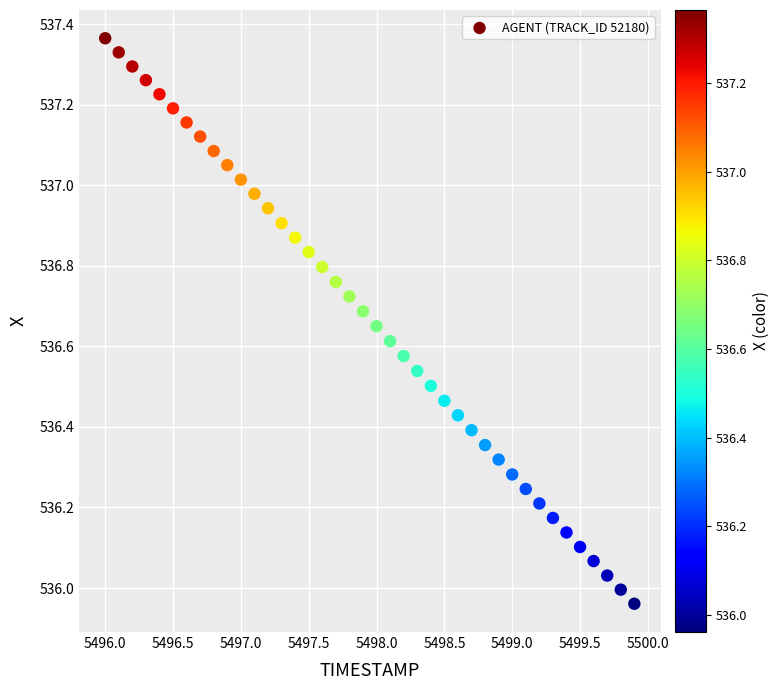

What is the range of Y values (max minus min)?

1.4